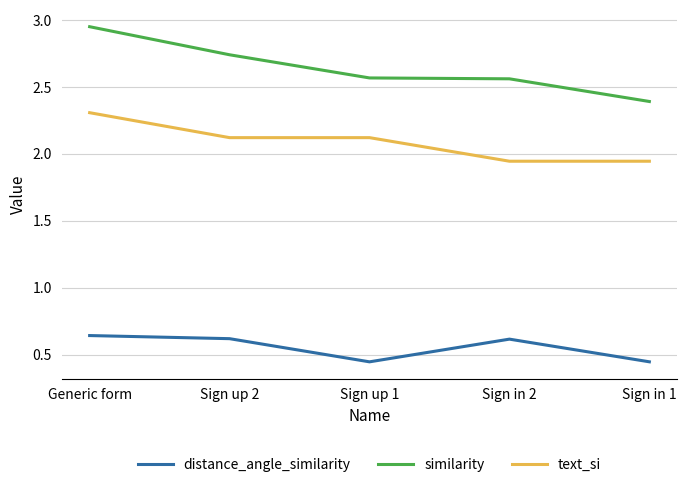

What is the spread (max minus min) of values at Generic form?

2.3